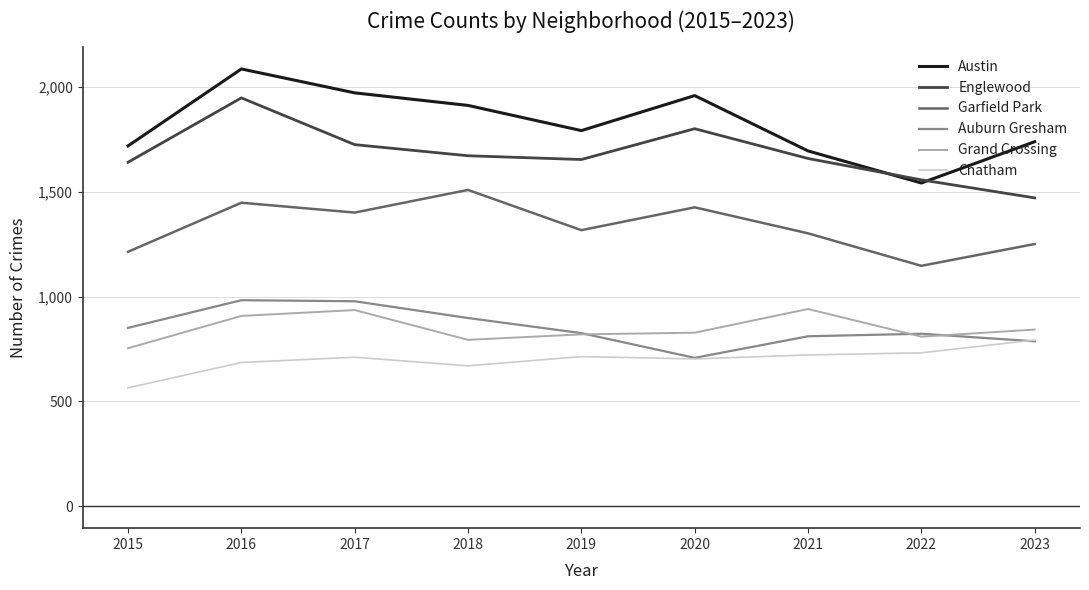

Count the number of categories in the chart.

9